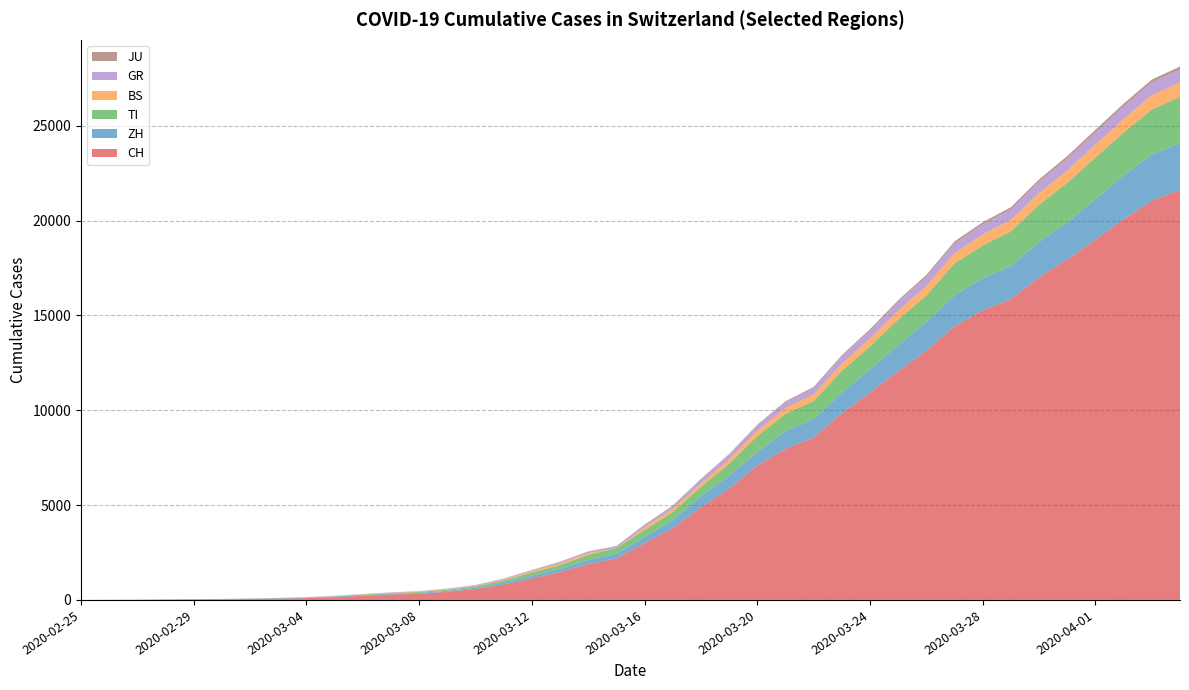

Reading left to right, extract all data points from this chart.

CH: 2020-02-25=0	2020-02-26=4	2020-02-27=8	2020-02-28=20	2020-02-29=30	2020-03-01=36	2020-03-02=50	2020-03-03=70	2020-03-04=98	2020-03-05=143	2020-03-06=219	2020-03-07=281	2020-03-08=328	2020-03-09=429	2020-03-10=580	2020-03-11=820	2020-03-12=1135	2020-03-13=1475	2020-03-14=1887	2020-03-15=2187	2020-03-16=2993	2020-03-17=3778	2020-03-18=4883	2020-03-19=5864	2020-03-20=7080	2020-03-21=7972	2020-03-22=8556	2020-03-23=9839	2020-03-24=10935	2020-03-25=12066	2020-03-26=13146	2020-03-27=14434	2020-03-28=15268	2020-03-29=15861	2020-03-30=17014	2020-03-31=17953	2020-04-01=18990	2020-04-02=20074	2020-04-03=21047	2020-04-04=21617
ZH: 2020-02-25=0	2020-02-26=0	2020-02-27=0	2020-02-28=2	2020-02-29=6	2020-03-01=7	2020-03-02=10	2020-03-03=13	2020-03-04=15	2020-03-05=23	2020-03-06=29	2020-03-07=34	2020-03-08=40	2020-03-09=49	2020-03-10=62	2020-03-11=101	2020-03-12=140	2020-03-13=163	2020-03-14=218	2020-03-15=250	2020-03-16=326	2020-03-17=429	2020-03-18=568	2020-03-19=679	2020-03-20=711	2020-03-21=925	2020-03-22=984	2020-03-23=1073	2020-03-24=1221	2020-03-25=1368	2020-03-26=1500	2020-03-27=1627	2020-03-28=1701	2020-03-29=1733	2020-03-30=1859	2020-03-31=1947	2020-04-01=2136	2020-04-02=2300	2020-04-03=2428	2020-04-04=2461
TI: 2020-02-25=0	2020-02-26=1	2020-02-27=1	2020-02-28=1	2020-02-29=2	2020-03-01=2	2020-03-02=4	2020-03-03=8	2020-03-04=13	2020-03-05=25	2020-03-06=28	2020-03-07=41	2020-03-08=49	2020-03-09=61	2020-03-10=75	2020-03-11=108	2020-03-12=163	2020-03-13=206	2020-03-14=265	2020-03-15=293	2020-03-16=368	2020-03-17=426	2020-03-18=511	2020-03-19=638	2020-03-20=849	2020-03-21=916	2020-03-22=945	2020-03-23=1162	2020-03-24=1209	2020-03-25=1354	2020-03-26=1401	2020-03-27=1688	2020-03-28=1727	2020-03-29=1837	2020-03-30=1962	2020-03-31=2091	2020-04-01=2195	2020-04-02=2271	2020-04-03=2377	2020-04-04=2442
BS: 2020-02-25=0	2020-02-26=0	2020-02-27=1	2020-02-28=1	2020-02-29=1	2020-03-01=1	2020-03-02=1	2020-03-03=3	2020-03-04=3	2020-03-05=8	2020-03-06=15	2020-03-07=21	2020-03-08=24	2020-03-09=28	2020-03-10=33	2020-03-11=49	2020-03-12=73	2020-03-13=92	2020-03-14=100	2020-03-15=0	2020-03-16=143	2020-03-17=164	2020-03-18=181	2020-03-19=220	2020-03-20=270	2020-03-21=297	2020-03-22=356	2020-03-23=374	2020-03-24=410	2020-03-25=462	2020-03-26=501	2020-03-27=530	2020-03-28=569	2020-03-29=605	2020-03-30=617	2020-03-31=653	2020-04-01=687	2020-04-02=714	2020-04-03=754	2020-04-04=767
GR: 2020-02-25=0	2020-02-26=2	2020-02-27=2	2020-02-28=6	2020-02-29=6	2020-03-01=6	2020-03-02=9	2020-03-03=10	2020-03-04=13	2020-03-05=15	2020-03-06=16	2020-03-07=18	2020-03-08=19	2020-03-09=28	2020-03-10=32	2020-03-11=44	2020-03-12=53	2020-03-13=65	2020-03-14=73	2020-03-15=93	2020-03-16=118	2020-03-17=152	2020-03-18=204	2020-03-19=252	2020-03-20=283	2020-03-21=311	2020-03-22=327	2020-03-23=386	2020-03-24=419	2020-03-25=458	2020-03-26=487	2020-03-27=513	2020-03-28=527	2020-03-29=542	2020-03-30=591	2020-03-31=617	2020-04-01=635	2020-04-02=655	2020-04-03=678	2020-04-04=680
JU: 2020-02-25=0	2020-02-26=0	2020-02-27=1	2020-02-28=1	2020-02-29=1	2020-03-01=1	2020-03-02=1	2020-03-03=2	2020-03-04=2	2020-03-05=4	2020-03-06=4	2020-03-07=5	2020-03-08=5	2020-03-09=7	2020-03-10=7	2020-03-11=7	2020-03-12=12	2020-03-13=17	2020-03-14=18	2020-03-15=19	2020-03-16=25	2020-03-17=29	2020-03-18=36	2020-03-19=36	2020-03-20=44	2020-03-21=54	2020-03-22=61	2020-03-23=69	2020-03-24=82	2020-03-25=92	2020-03-26=100	2020-03-27=114	2020-03-28=119	2020-03-29=127	2020-03-30=128	2020-03-31=140	2020-04-01=145	2020-04-02=149	2020-04-03=149	2020-04-04=154